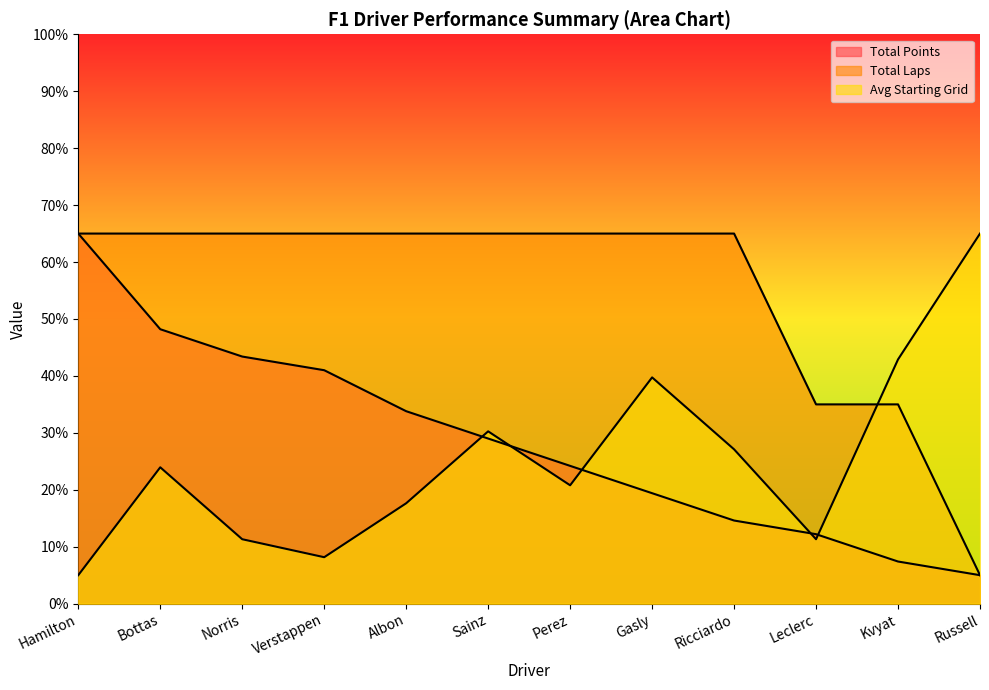

True or false: Total Laps has a value of 24.4 at Norris.

False